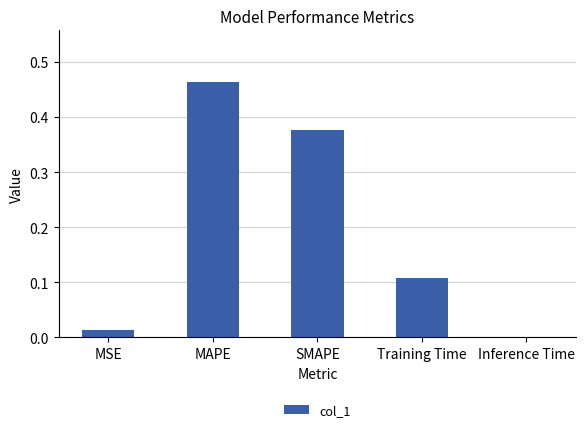

Which label corresponds to the largest value in the chart?

MAPE